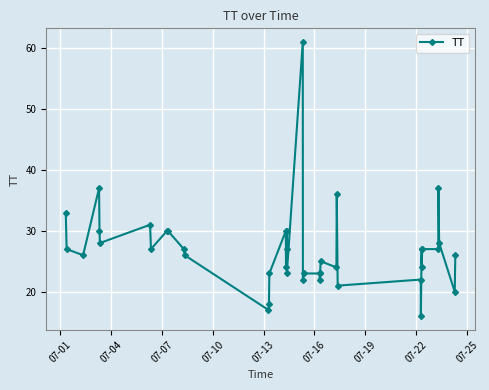

What is the maximum value shown in the chart?

61